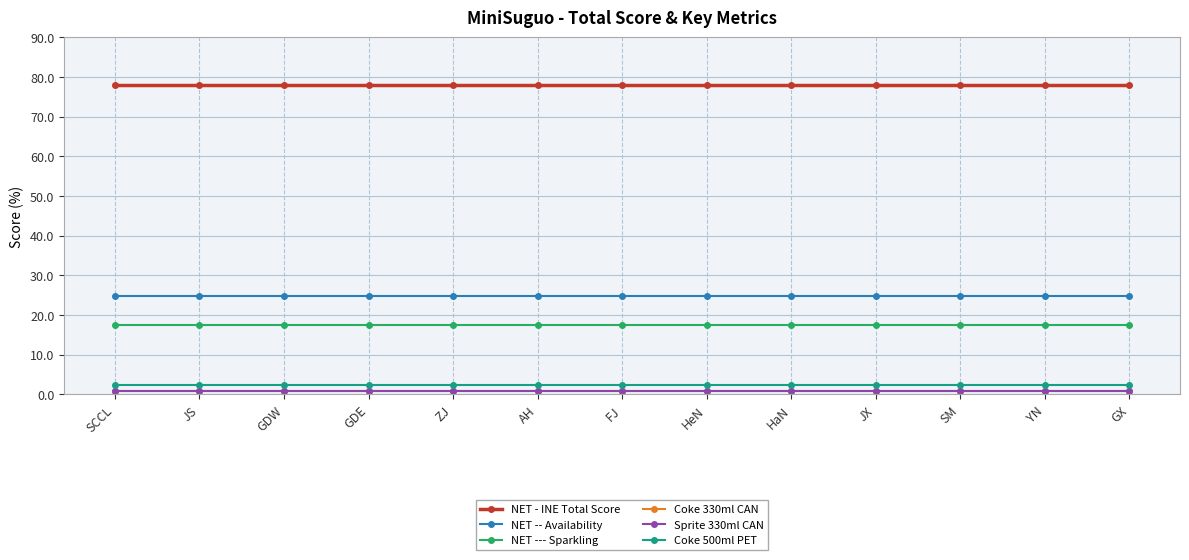

What is the label of the 6th point from the left?

AH